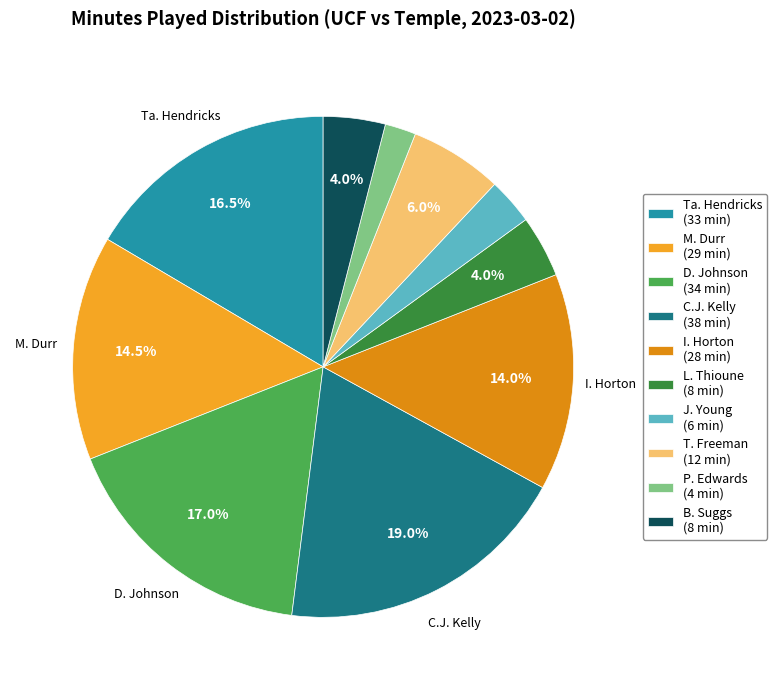

Which category has the smallest portion of the pie?

P. Edwards